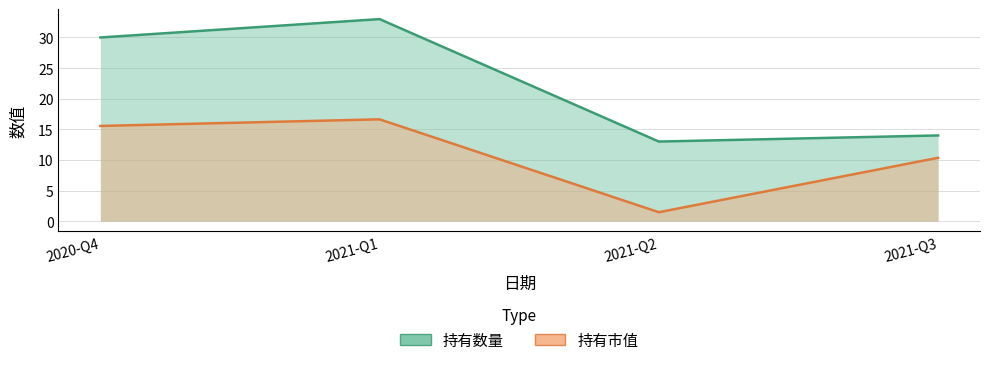

Which series has the largest range (max minus min)?

持有数量